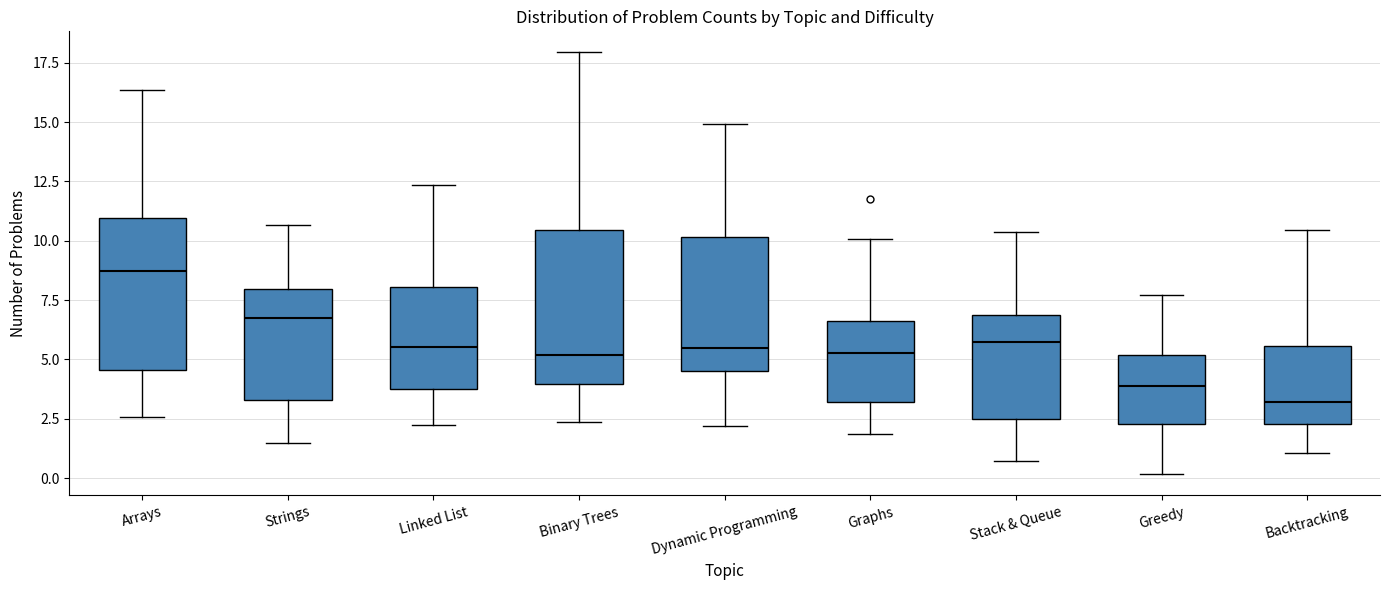

Where does the upper whisker of the box for Strings end on the y-axis? The values are not printed on the chart, so give them approximately, as read against the axis.

10.5